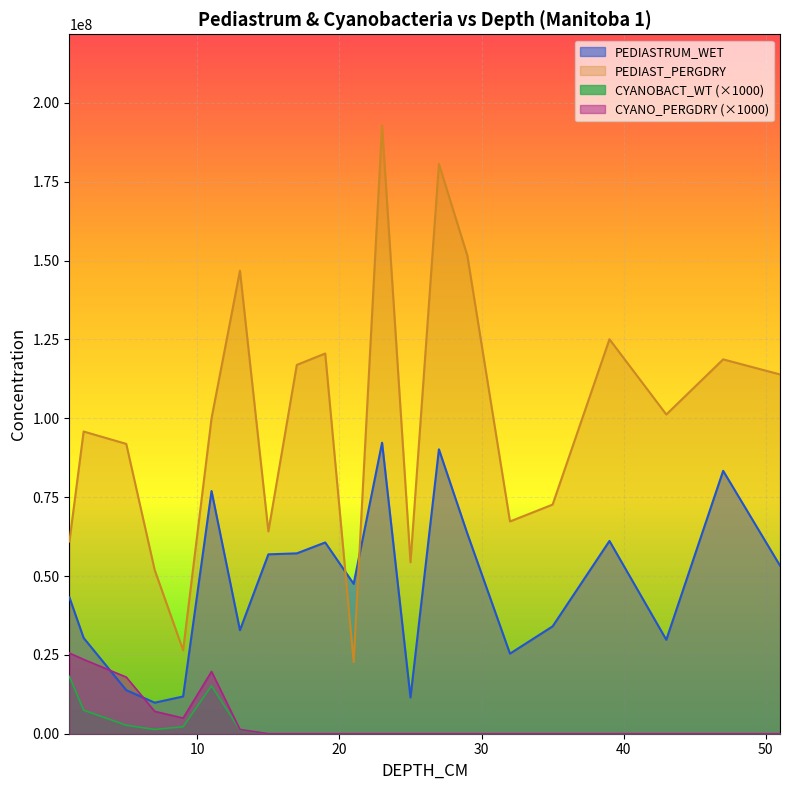

Which series has the widest spread of values?

PEDIAST_PERGDRY